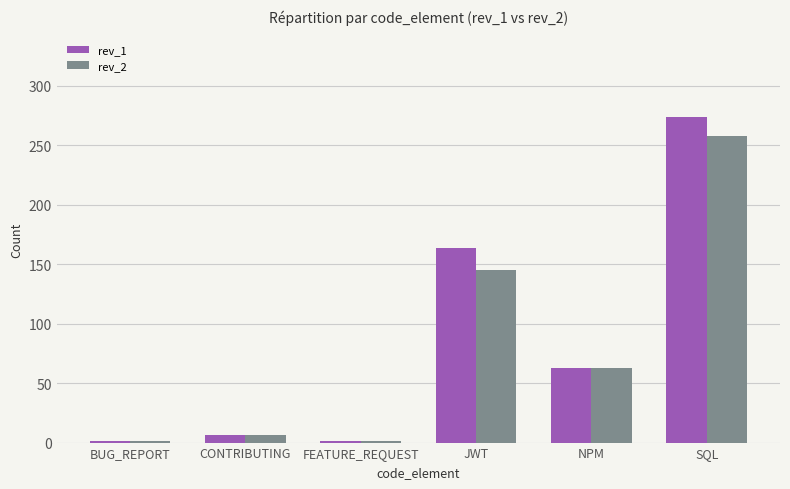

Which category has the highest value in the rev_2 series?

SQL